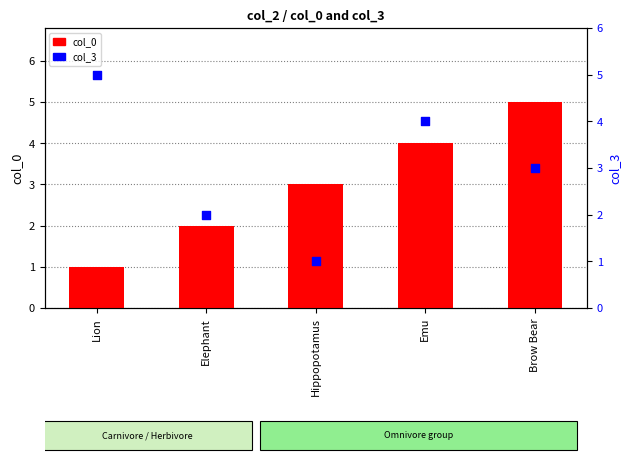

At how many categories does at least one series exceed 3?

3